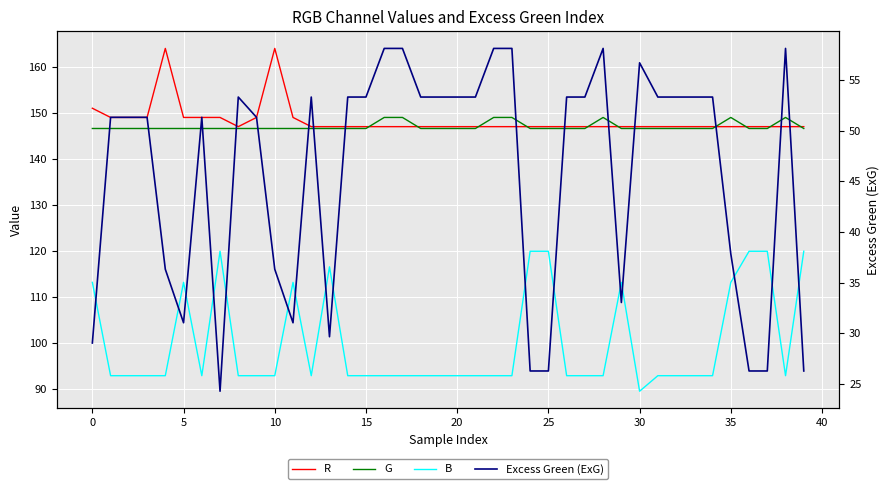

Reading left to right, what are all the values shown in this chart?

R: 151.0	149.0	149.0	149.0	164.0	149.0	149.0	149.0	147.0	149.0	164.0	149.0	147.0	147.0	147.0	147.0	147.0	147.0	147.0	147.0	147.0	147.0	147.0	147.0	147.0	147.0	147.0	147.0	147.0	147.0	147.0	147.0	147.0	147.0	147.0	147.0	147.0	147.0	147.0	147.0
G: 146.6	146.6	146.6	146.6	146.6	146.6	146.6	146.6	146.6	146.6	146.6	146.6	146.6	146.6	146.6	146.6	149.0	149.0	146.6	146.6	146.6	146.6	149.0	149.0	146.6	146.6	146.6	146.6	149.0	146.6	146.6	146.6	146.6	146.6	146.6	149.0	146.6	146.6	149.0	146.6
B: 113.2	92.9	92.9	92.9	92.9	113.2	92.9	119.9	92.9	92.9	92.9	113.2	92.9	116.5	92.9	92.9	92.9	92.9	92.9	92.9	92.9	92.9	92.9	92.9	119.9	119.9	92.9	92.9	92.9	113.2	89.5	92.9	92.9	92.9	92.9	113.2	119.9	119.9	92.9	119.9
Excess Green (ExG): 29.0	51.3	51.3	51.3	36.3	31.0	51.3	24.3	53.3	51.3	36.3	31.0	53.3	29.7	53.3	53.3	58.1	58.1	53.3	53.3	53.3	53.3	58.1	58.1	26.3	26.3	53.3	53.3	58.1	33.0	56.7	53.3	53.3	53.3	53.3	37.8	26.3	26.3	58.1	26.3